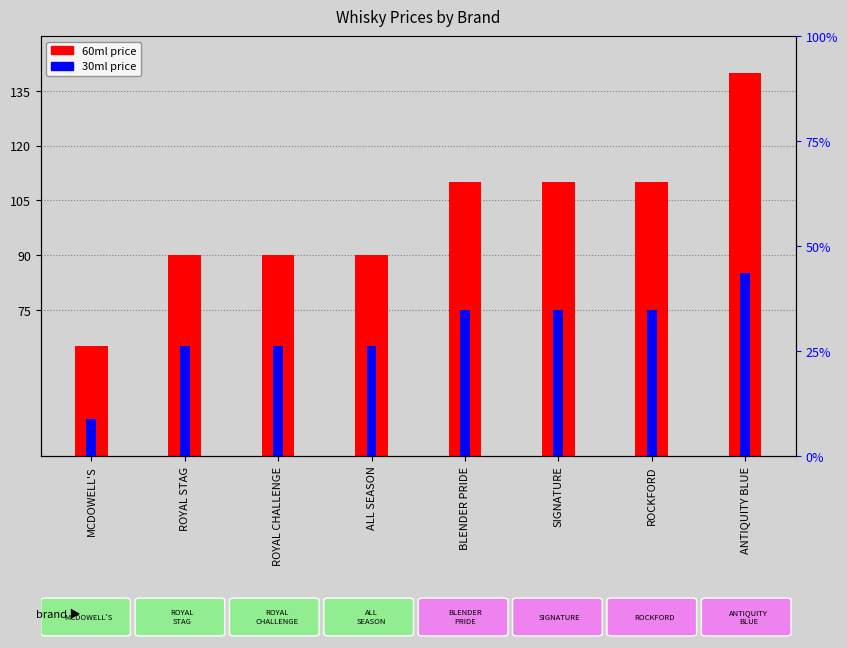

At how many categories does at least one series exceed 88?

7